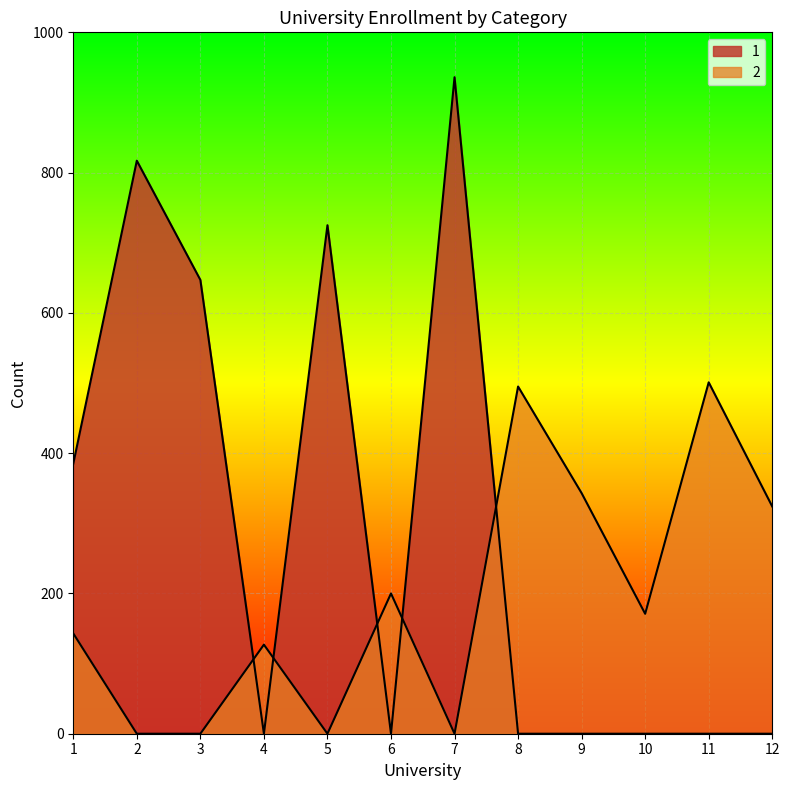

What is the maximum value for 1?

936